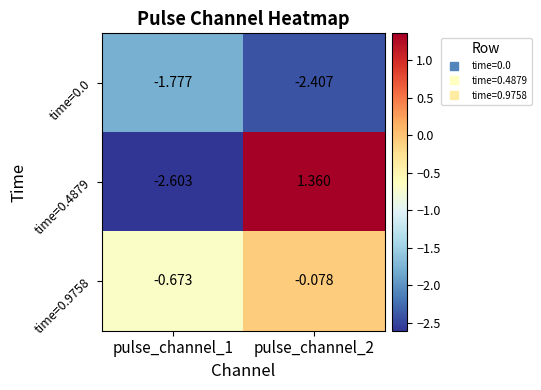

Which series has the largest total across all categories?

time=0.9758